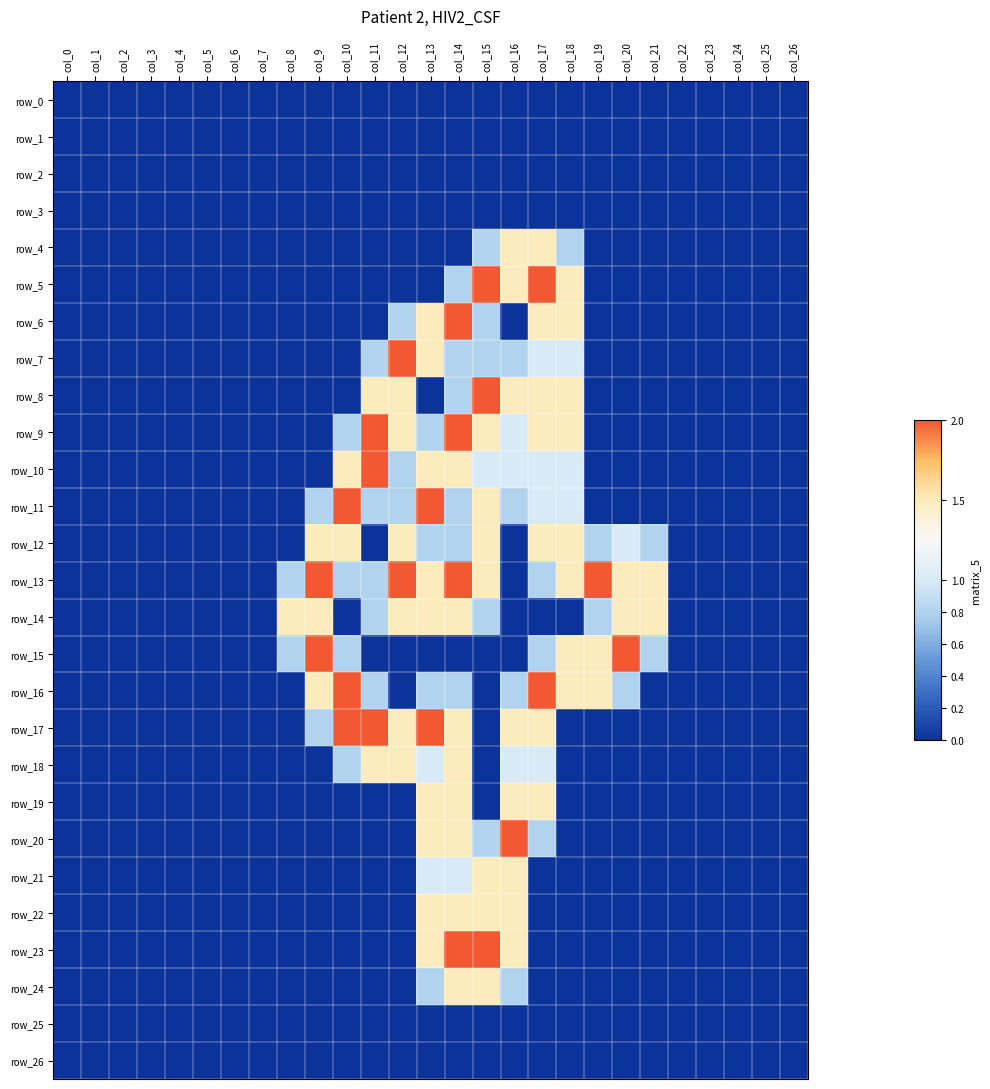

Which category has the highest value in the row_9 series?

col_11